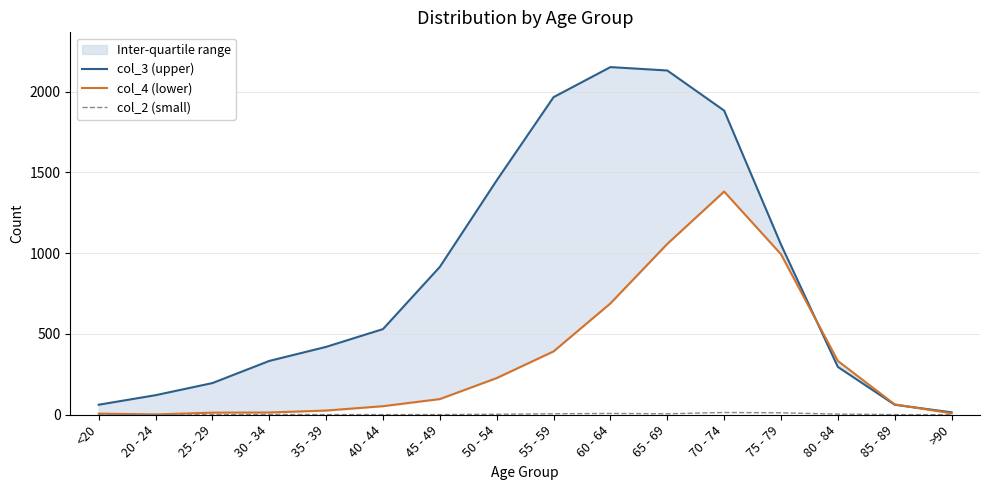

After their last crossing, which series has the higher values: col_4 (lower) or col_3 (upper)?

col_3 (upper)